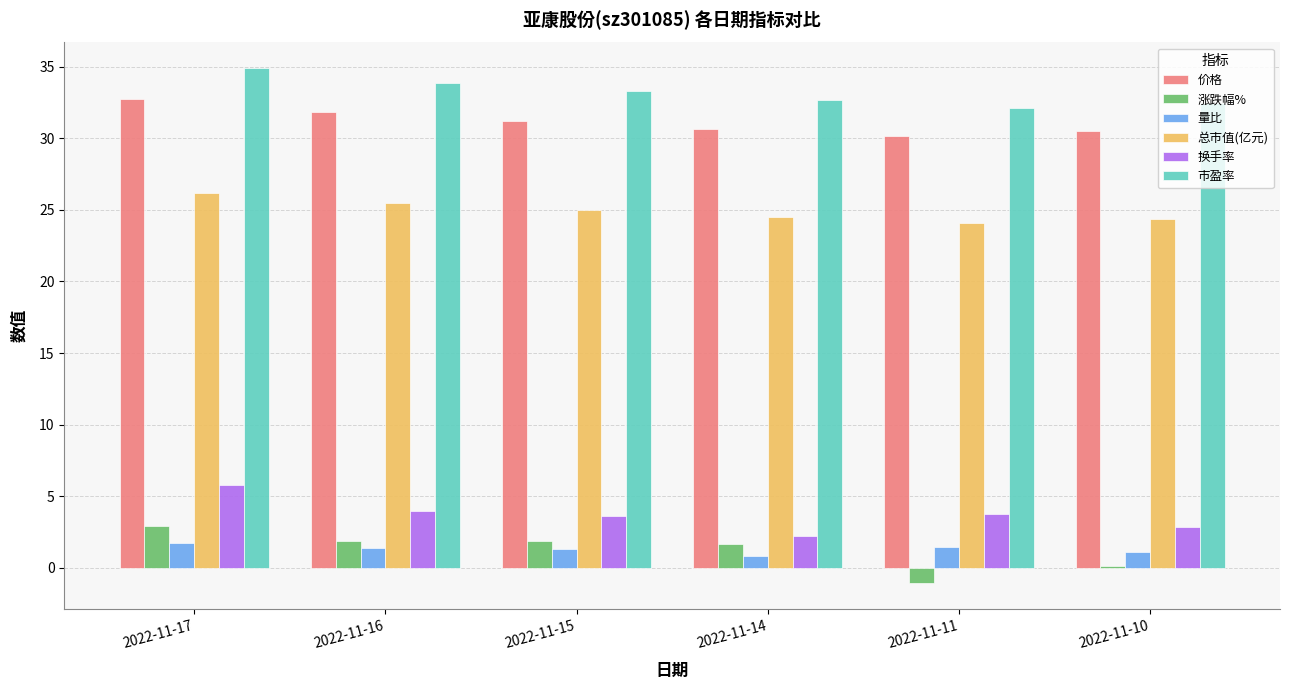

The 总市值(亿元) series shows 9.3 at 2022-11-10. True or false?

False